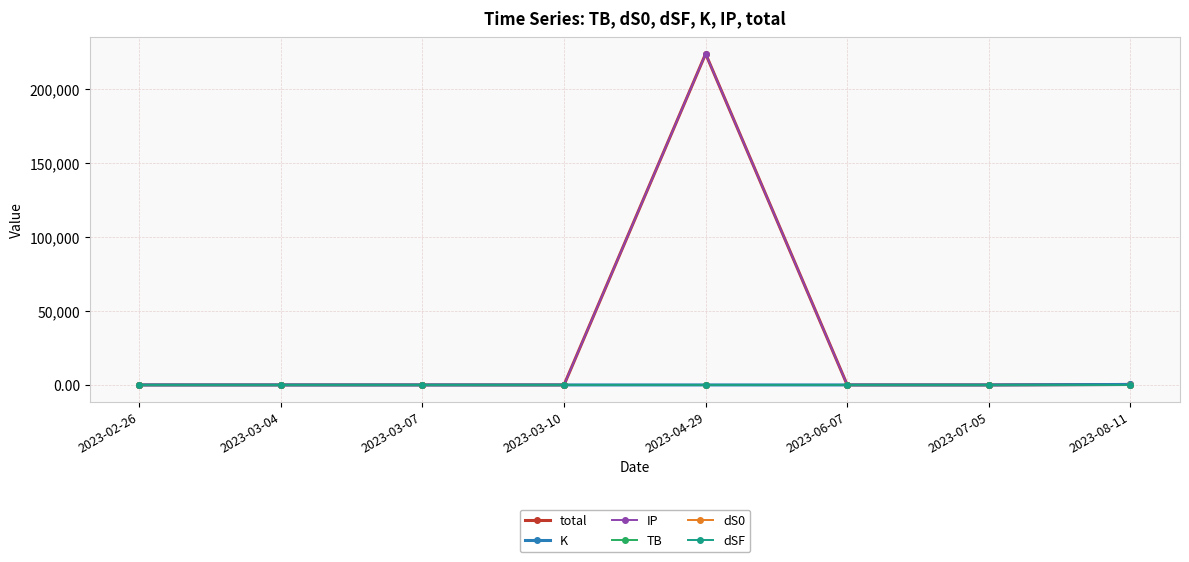

Is this an area chart (filled region under the line)?

No